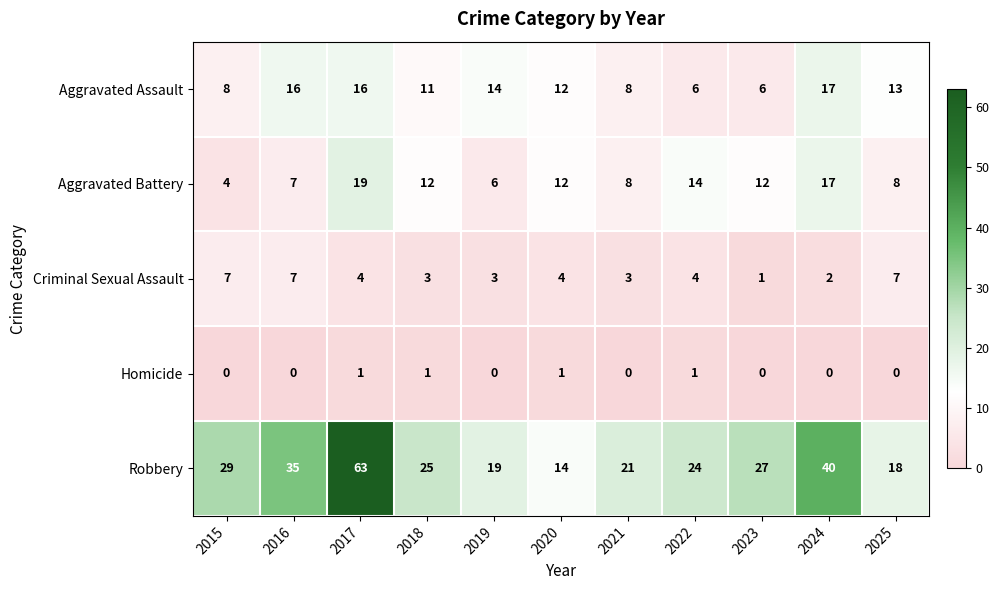

What is the greatest value displayed?

63